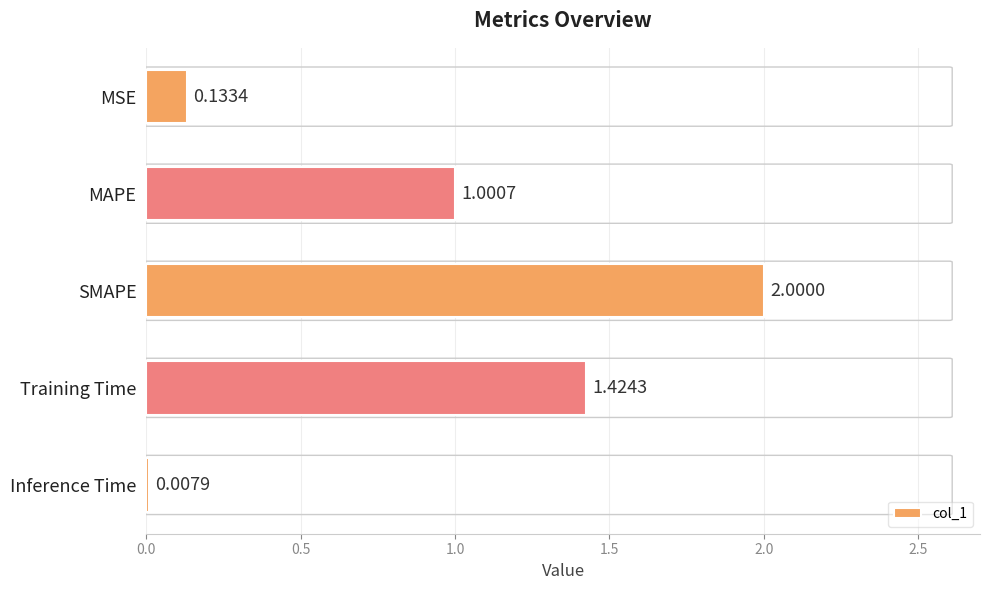

What is the sum of the values at MSE and MAPE?

1.1